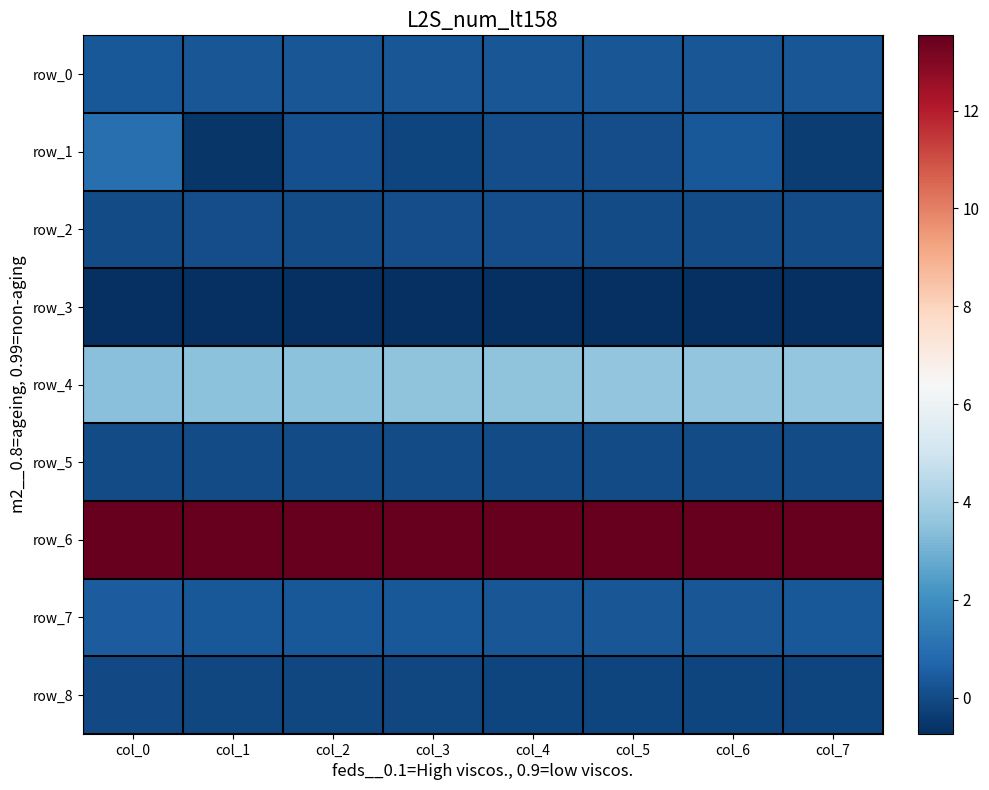

True or false: row_8 has a value of -0.1 at col_0.

True